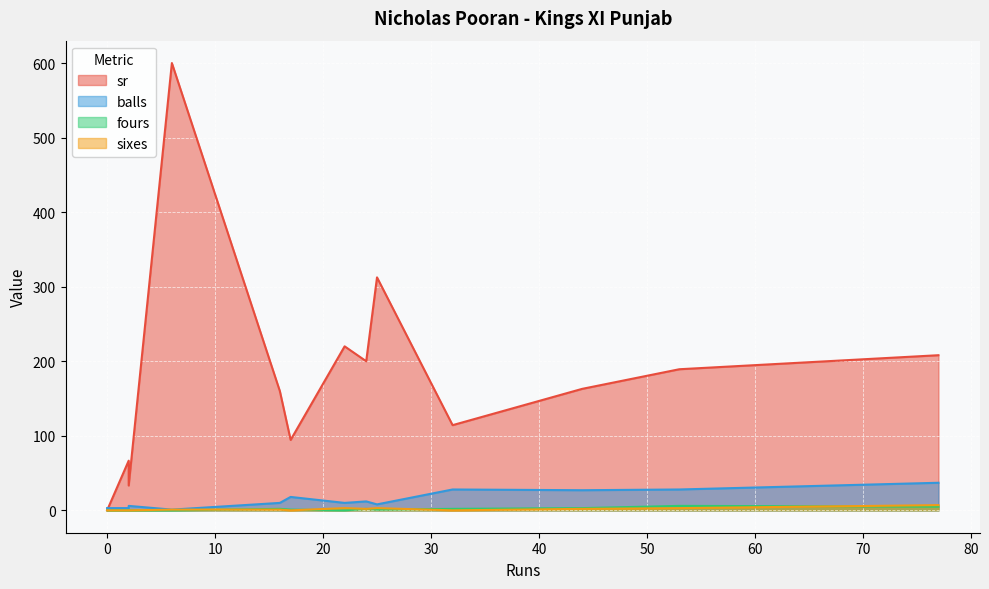

How many data points in sixes are less than 1?

5